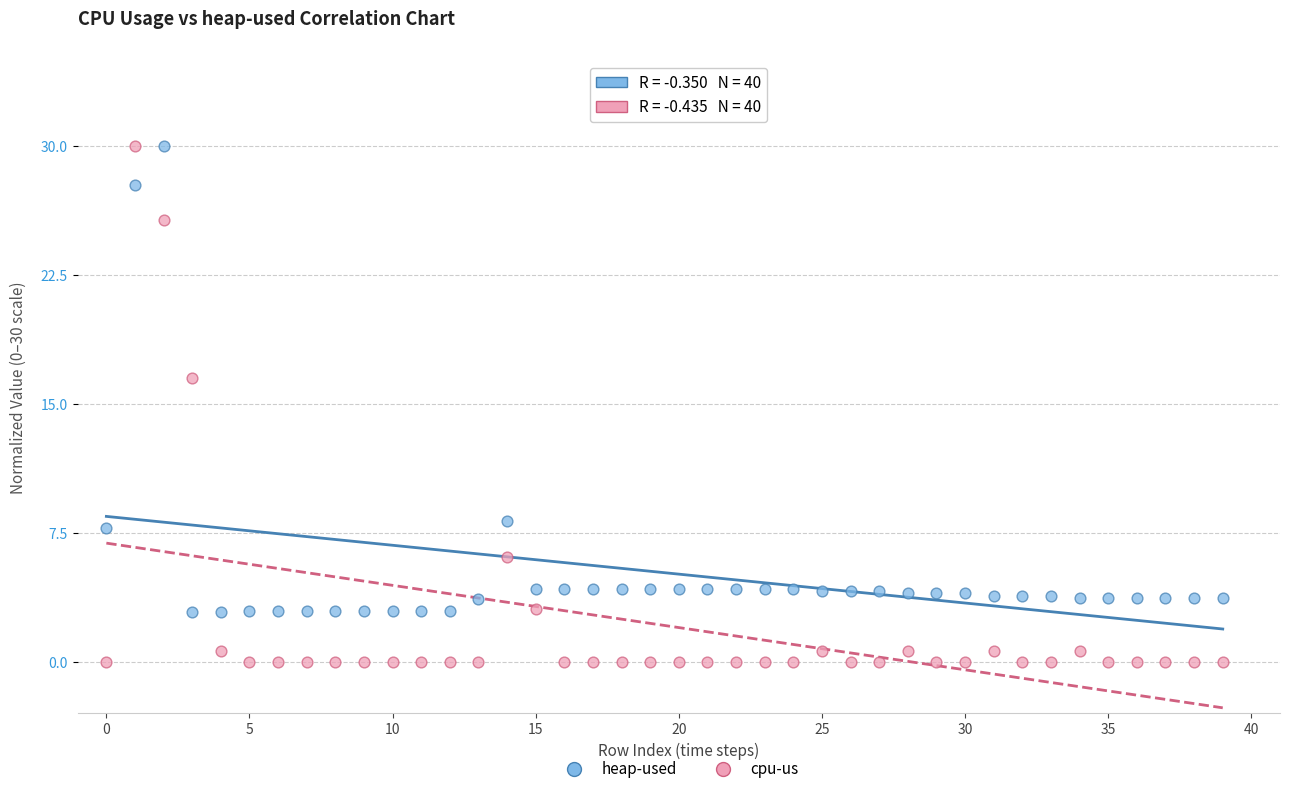

What are all the series names shown in the legend?

heap-used, cpu-us